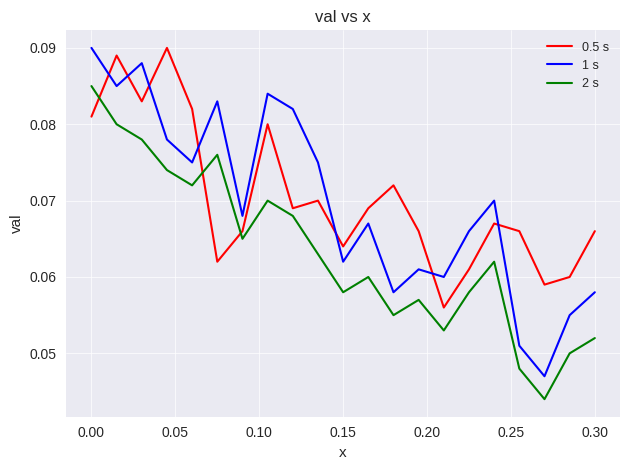

Which series has the largest range (max minus min)?

1 s